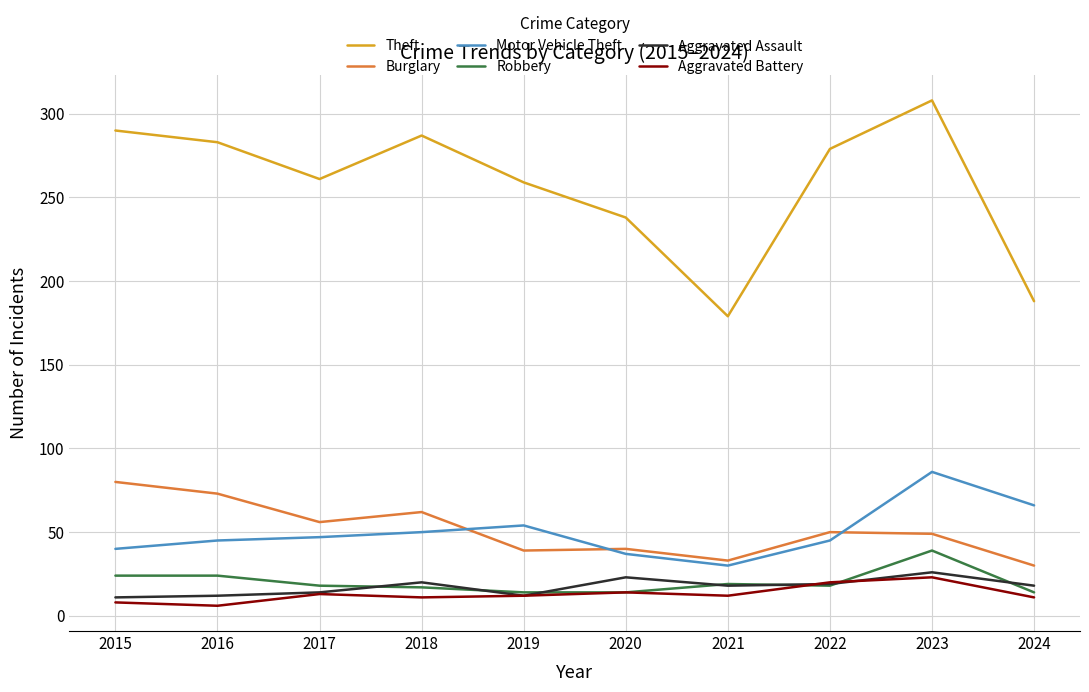

What is the approximate value of Aggravated Battery at 2024?

11